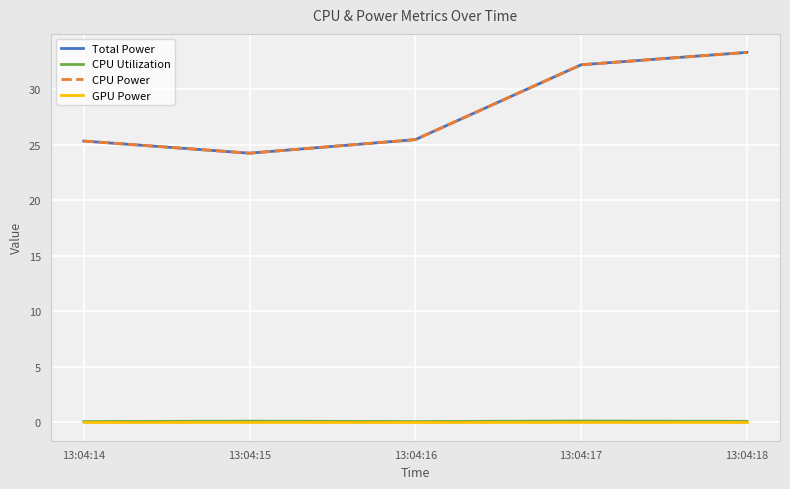

Is this an area chart (filled region under the line)?

No